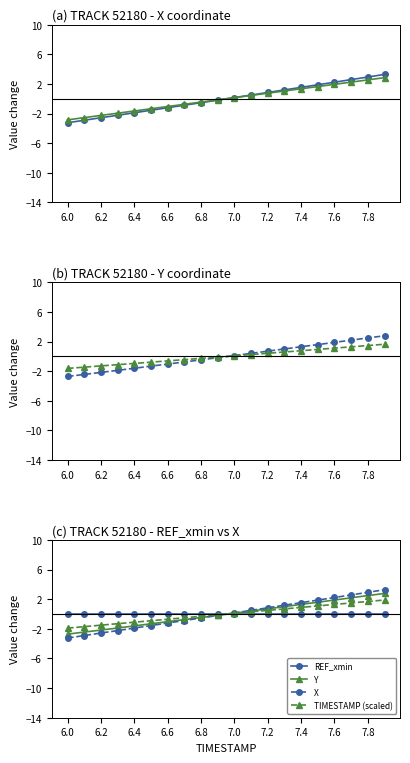

What is the minimum value shown in the chart?

-3.2